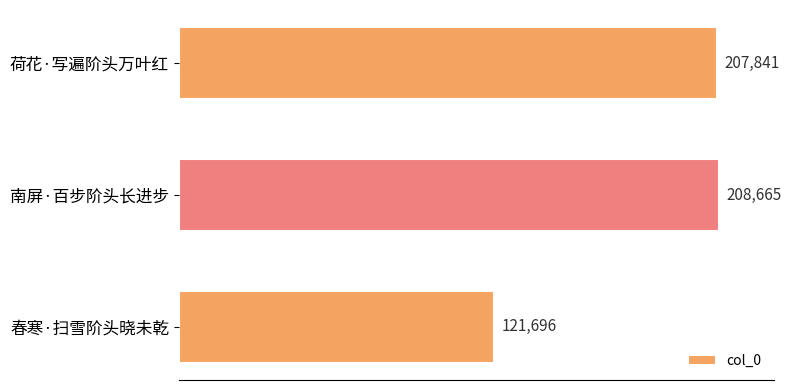

True or false: the data shows 61305 at 南屏·百步阶头长进步.

False